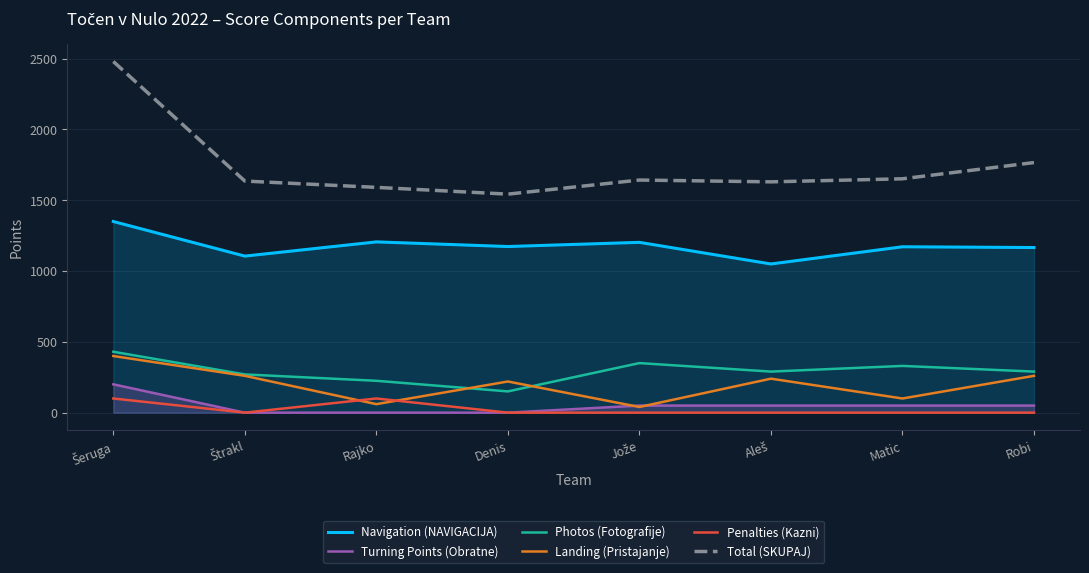

True or false: Navigation (NAVIGACIJA) and Photos (Fotografije) cross at least once.

False